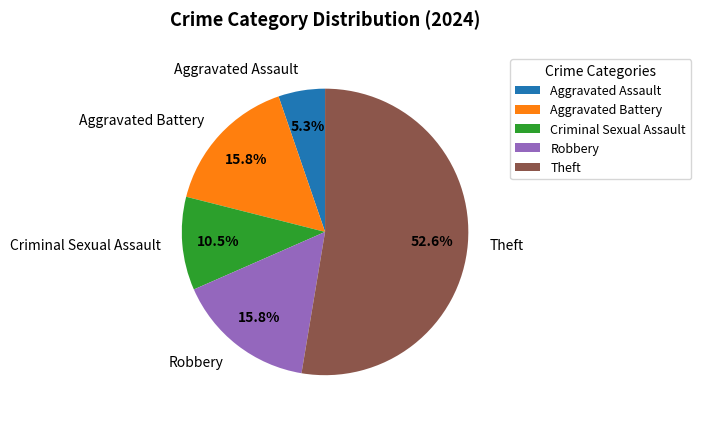

The Robbery slice represents 24% of the pie. True or false?

False